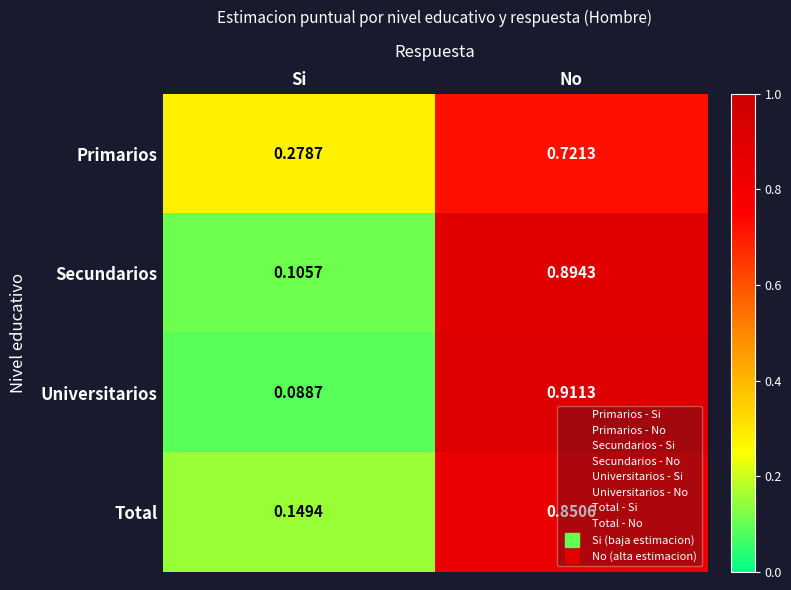

Which label corresponds to the largest value in the chart?

No